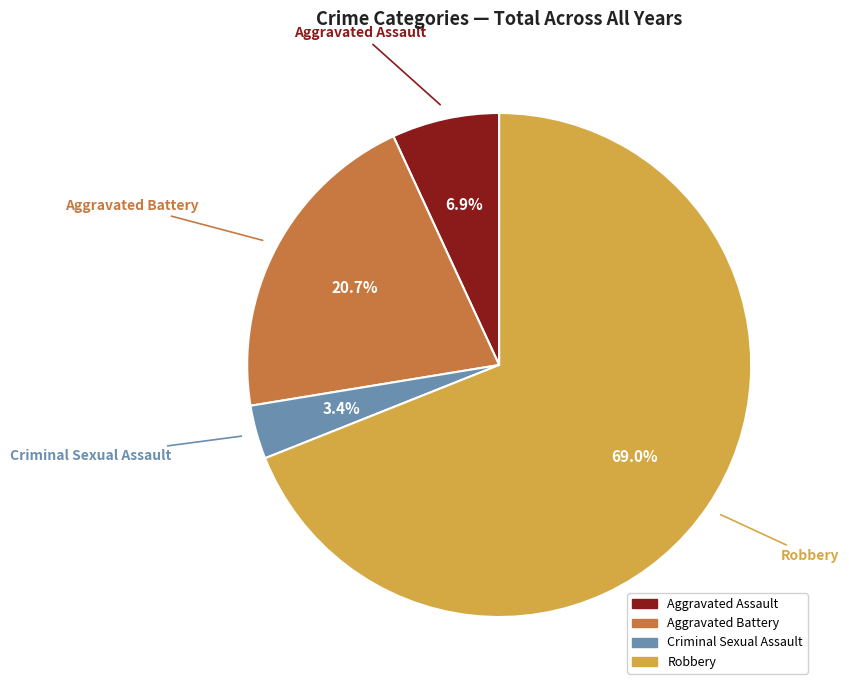

How many slices are in this pie chart?

4